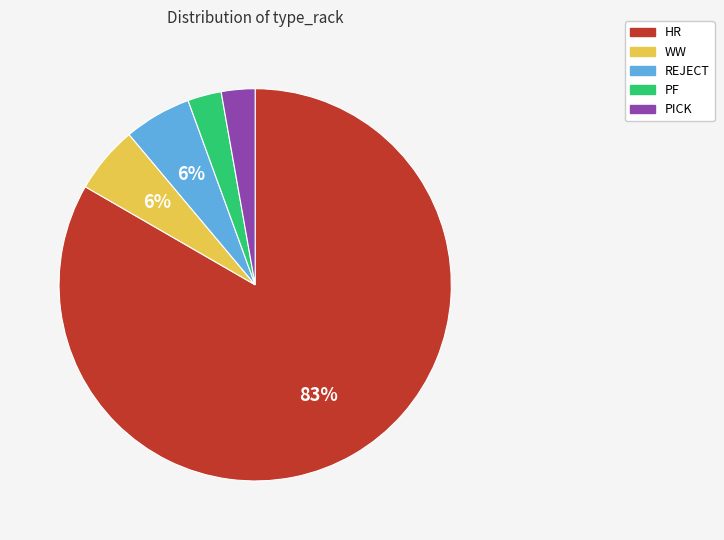

How many slices are in this pie chart?

5